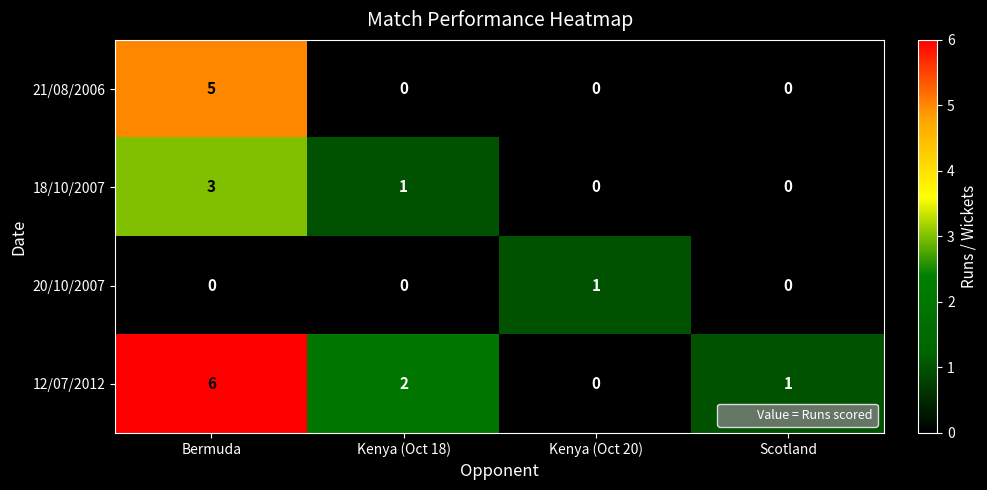

List the series in order of their peak value, highest first.

12/07/2012, 21/08/2006, 18/10/2007, 20/10/2007